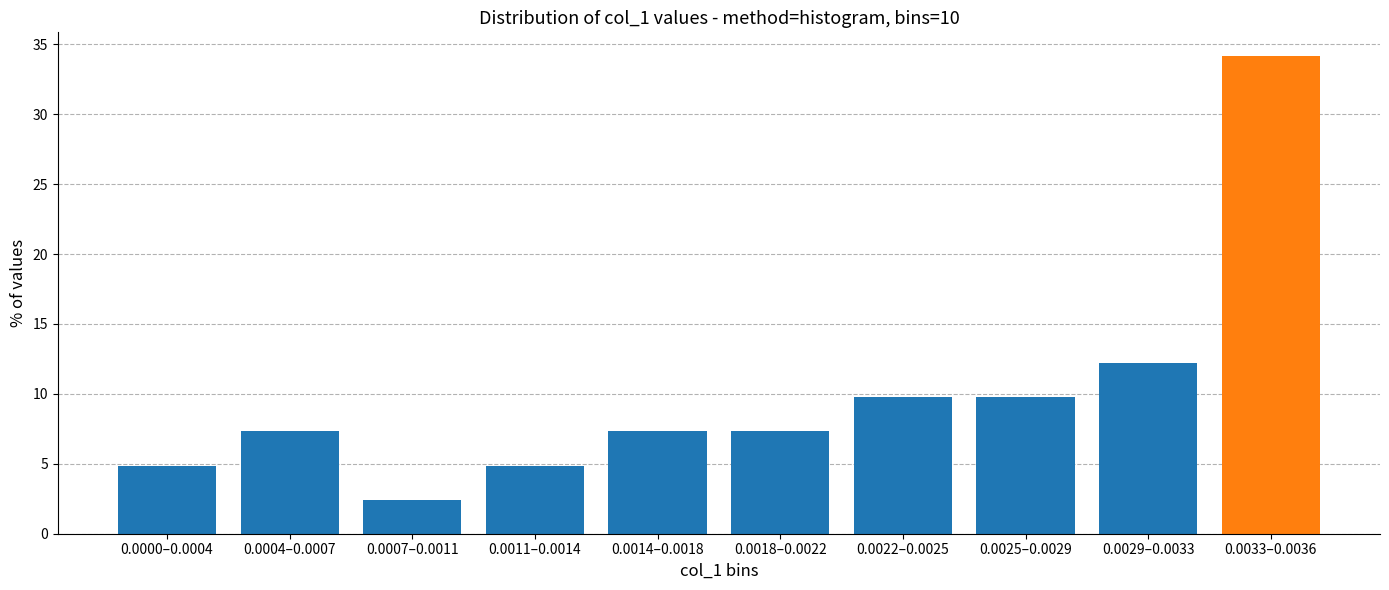

Reading left to right, what are all the values shown in this chart?

4.9	7.3	2.4	4.9	7.3	7.3	9.8	9.8	12.2	34.1